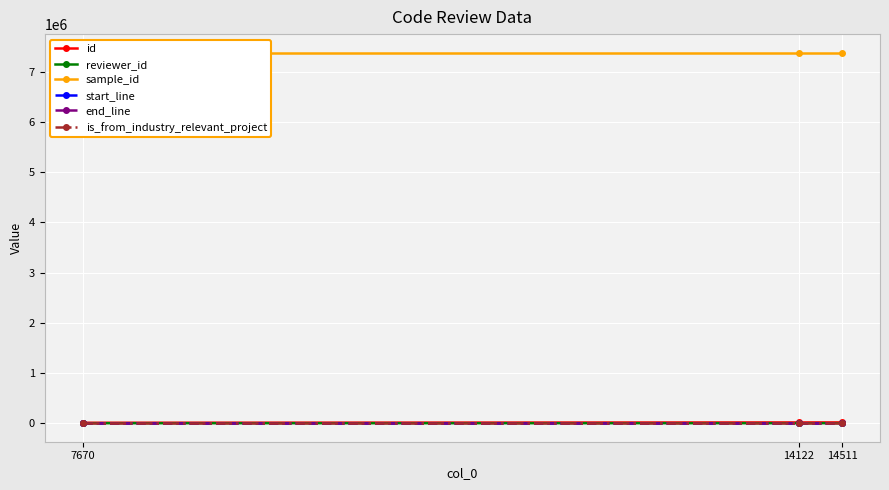

Rank the categories by start_line value from highest to lowest.

7670, 14122, 14511